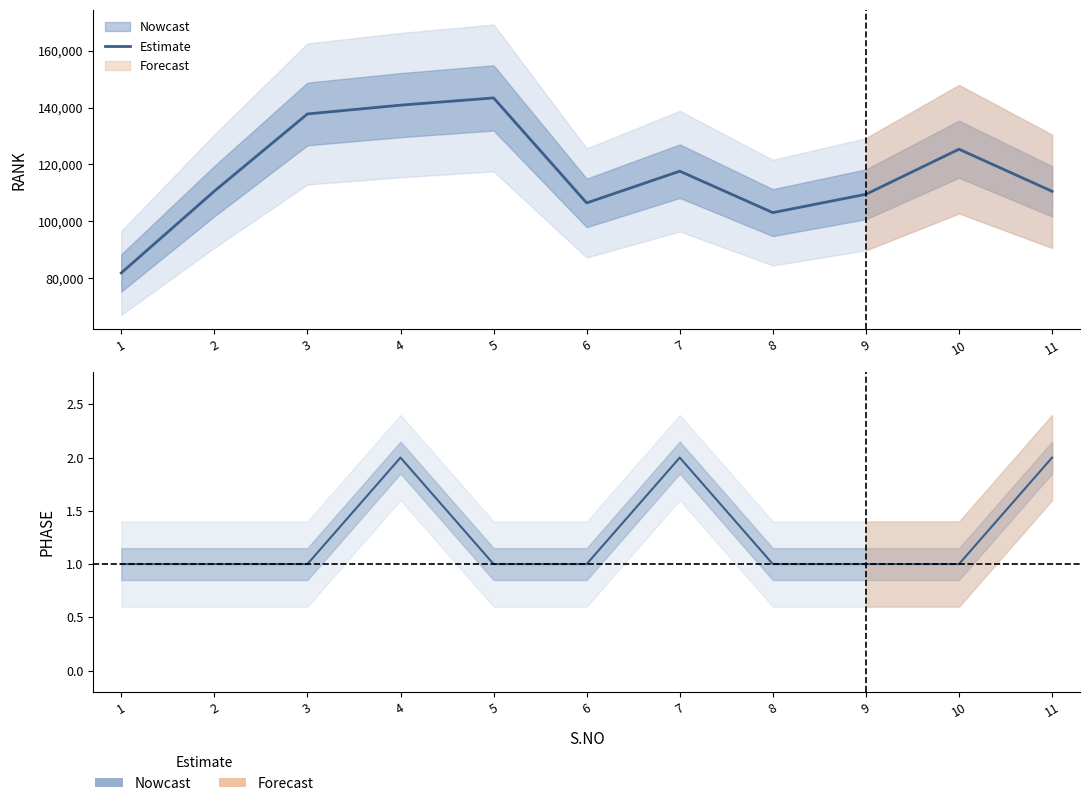

Reading right to left, extract all data points from this chart.

11=2	10=1	9=1	8=1	7=2	6=1	5=1	4=2	3=1	2=1	1=1